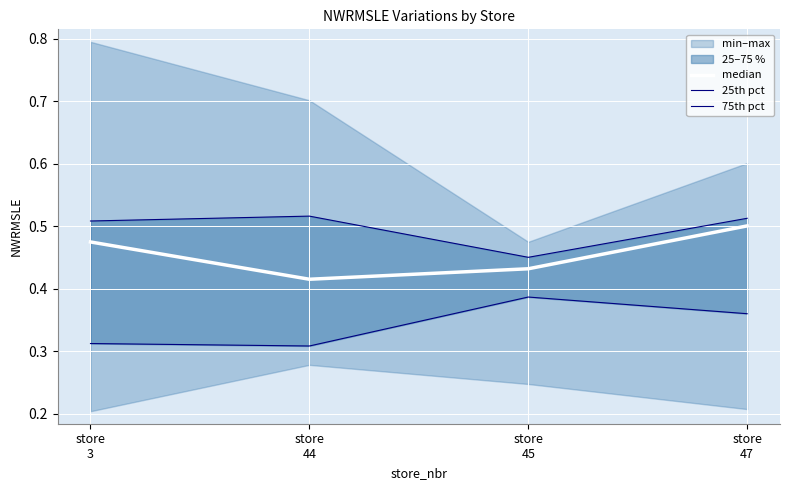

True or false: 25th pct and median intersect in this chart.

False